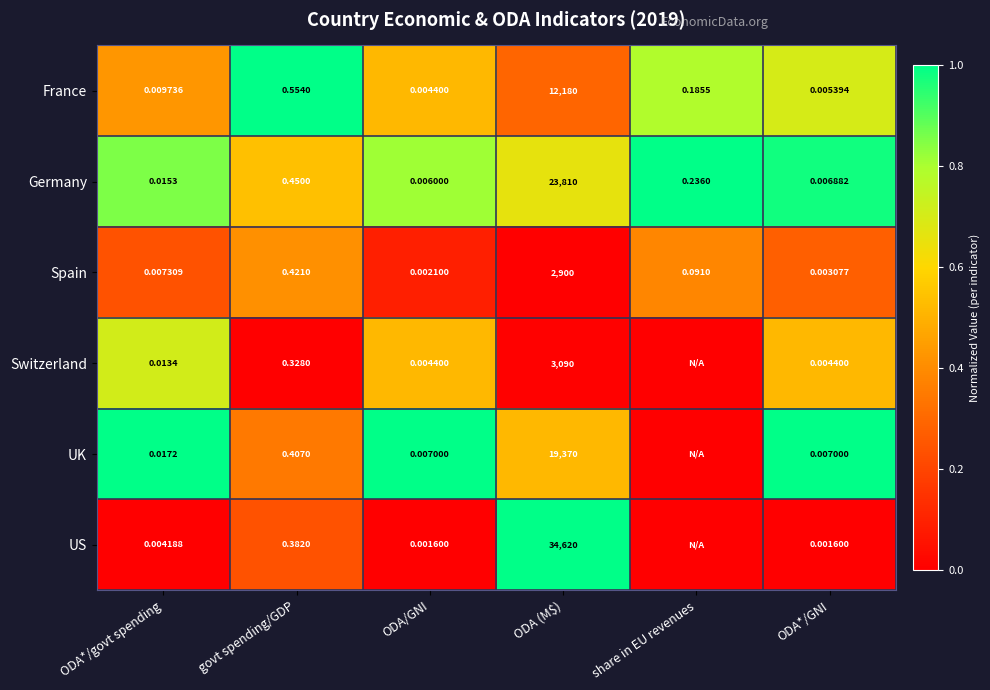

Which category has the lowest value in the France series?

ODA/GNI